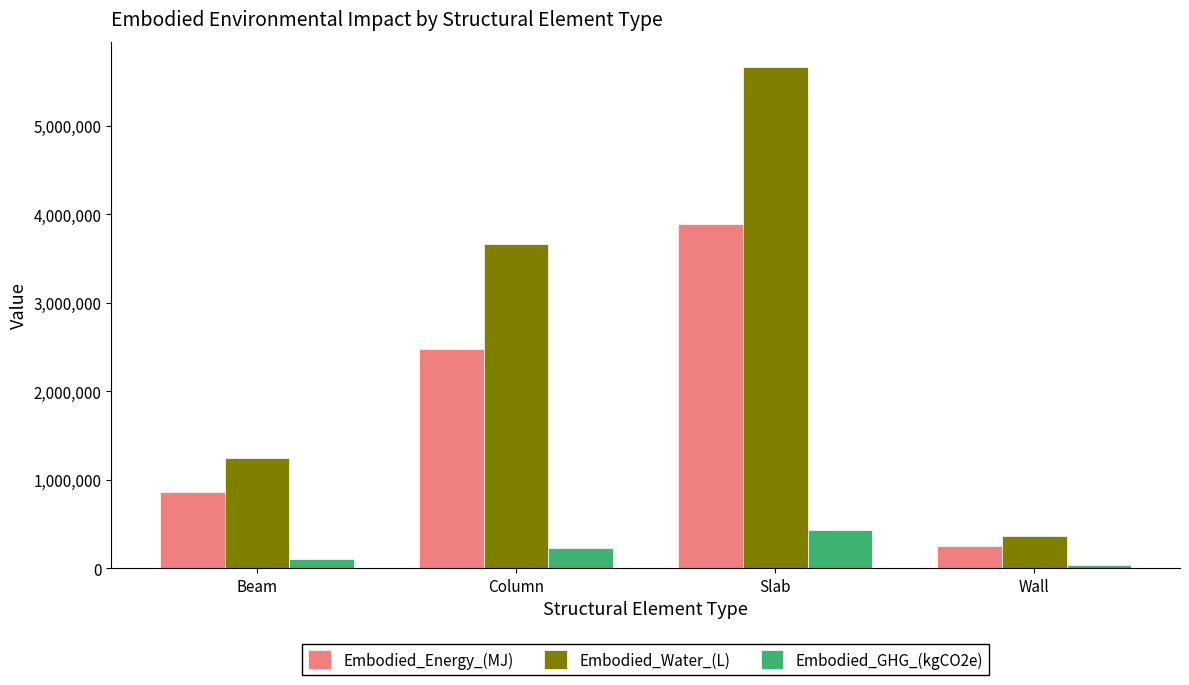

Does the chart contain any negative values?

No